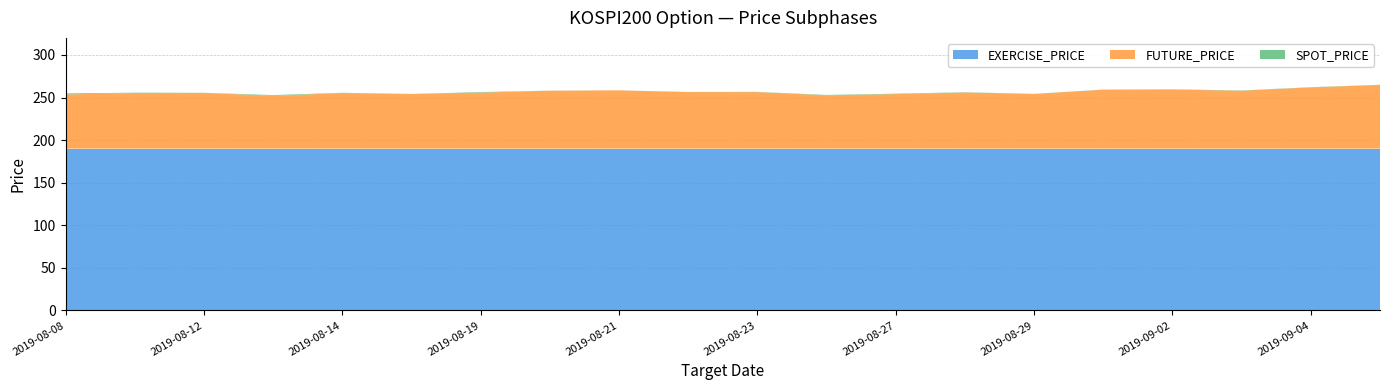

Reading right to left, extract all data points from this chart.

EXERCISE_PRICE: 2019-09-05=190.0	2019-09-04=190.0	2019-09-03=190.0	2019-09-02=190.0	2019-08-30=190.0	2019-08-29=190.0	2019-08-28=190.0	2019-08-27=190.0	2019-08-26=190.0	2019-08-23=190.0	2019-08-22=190.0	2019-08-21=190.0	2019-08-20=190.0	2019-08-19=190.0	2019-08-16=190.0	2019-08-14=190.0	2019-08-13=190.0	2019-08-12=190.0	2019-08-09=190.0	2019-08-08=190.0
FUTURE_PRICE: 2019-09-05=264.7	2019-09-04=261.9	2019-09-03=257.9	2019-09-02=259.4	2019-08-30=259.1	2019-08-29=254.2	2019-08-28=255.8	2019-08-27=254.0	2019-08-26=252.6	2019-08-23=256.4	2019-08-22=256.4	2019-08-21=258.4	2019-08-20=258.0	2019-08-19=255.8	2019-08-16=254.1	2019-08-14=255.2	2019-08-13=252.1	2019-08-12=255.4	2019-08-09=255.2	2019-08-08=253.6
SPOT_PRICE: 2019-09-05=264.4	2019-09-04=261.7	2019-09-03=258.2	2019-09-02=259.1	2019-08-30=259.0	2019-08-29=254.3	2019-08-28=255.5	2019-08-27=253.5	2019-08-26=252.2	2019-08-23=256.1	2019-08-22=256.3	2019-08-21=258.4	2019-08-20=258.1	2019-08-19=255.1	2019-08-16=253.9	2019-08-14=254.9	2019-08-13=252.8	2019-08-12=255.3	2019-08-09=254.8	2019-08-08=252.4